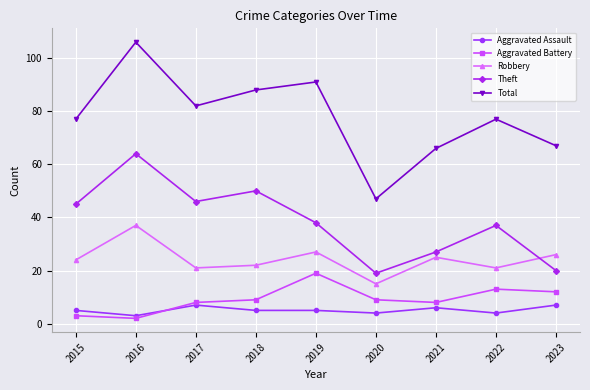

True or false: Total has a value of 106 at 2016.

True